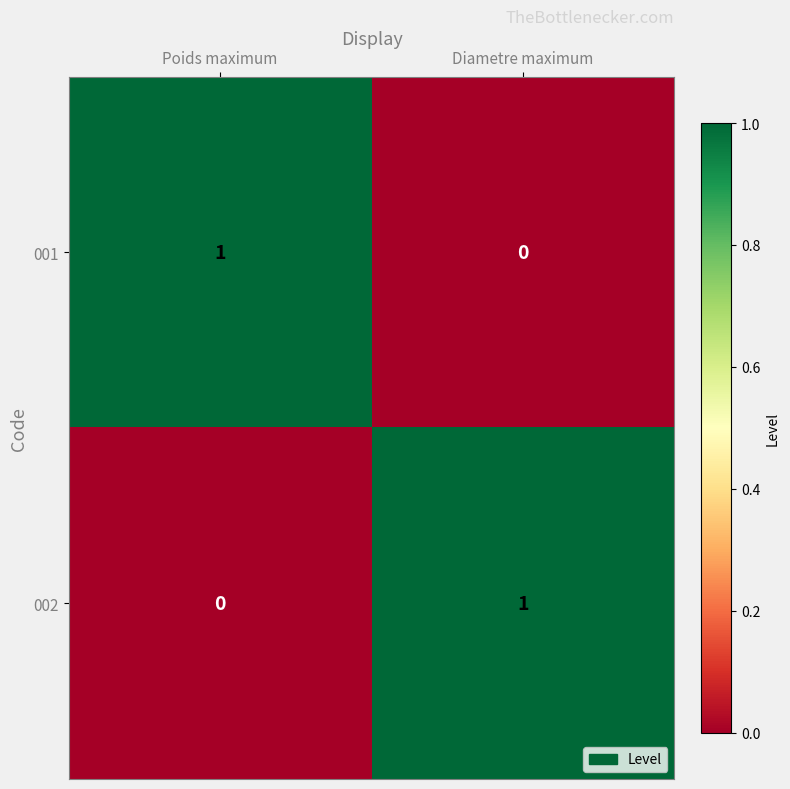

Reading left to right, what are all the values shown in this chart?

001: Poids maximum=1	Diametre maximum=0
002: Poids maximum=0	Diametre maximum=1